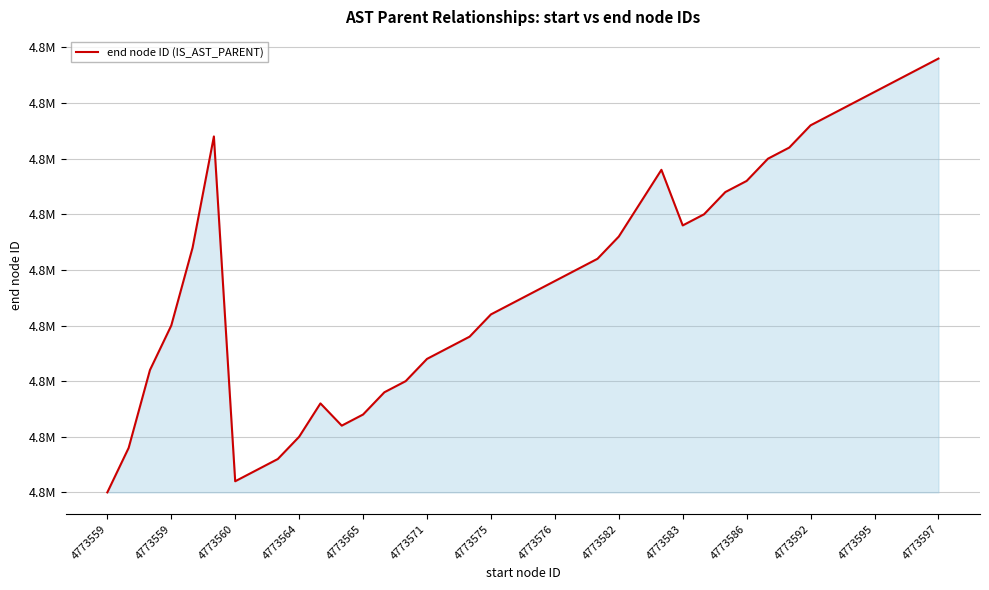

Does the chart have visible grid lines?

Yes